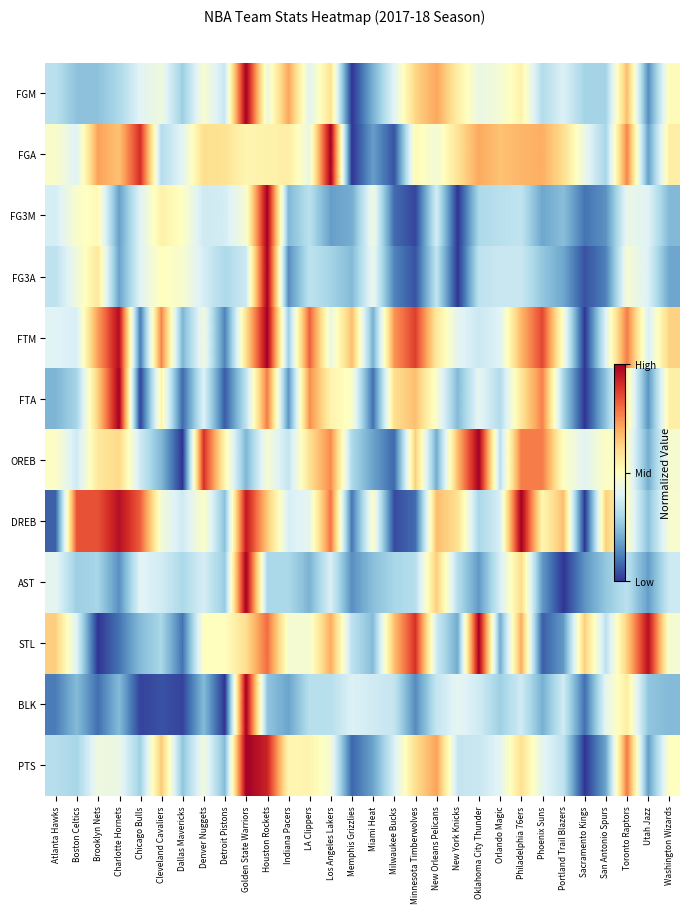

Rank the categories by value from highest to lowest.

Golden State Warriors, Houston Rockets, Toronto Raptors, New Orleans Pelicans, Cleveland Cavaliers, Minnesota Timberwolves, Philadelphia 76ers, LA Clippers, Indiana Pacers, Washington Wizards, Los Angeles Lakers, Denver Nuggets, Brooklyn Nets, Charlotte Hornets, Phoenix Suns, Orlando Magic, Milwaukee Bucks, Oklahoma City Thunder, New York Knicks, Portland Trail Blazers, Atlanta Hawks, Boston Celtics, Chicago Bulls, Dallas Mavericks, Detroit Pistons, San Antonio Spurs, Miami Heat, Utah Jazz, Memphis Grizzlies, Sacramento Kings